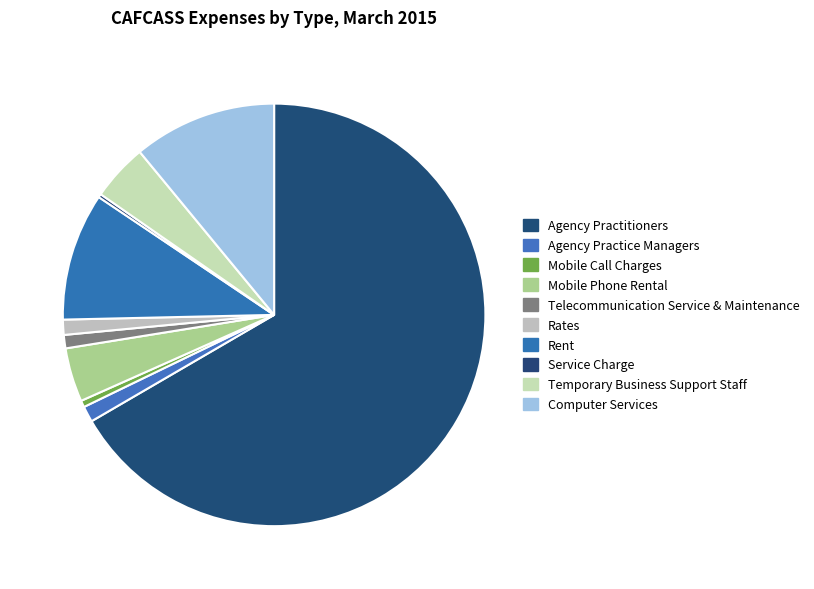

Combined, what portion of the pie is Mobile Call Charges and Mobile Phone Rental?

4.6%